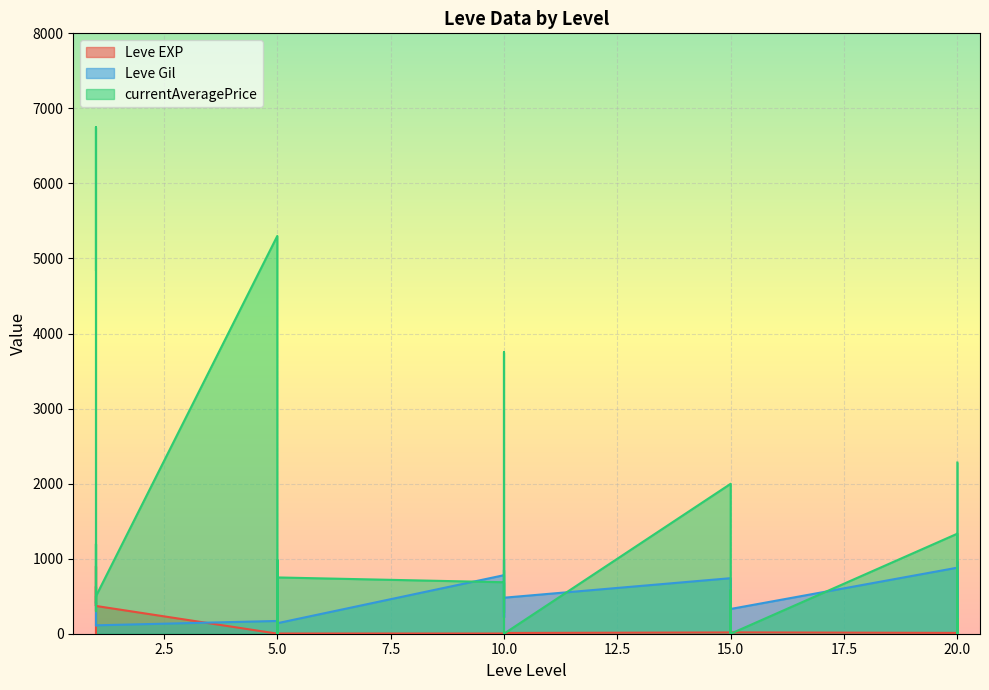

True or false: Leve EXP has a value of 12 at 20.

True